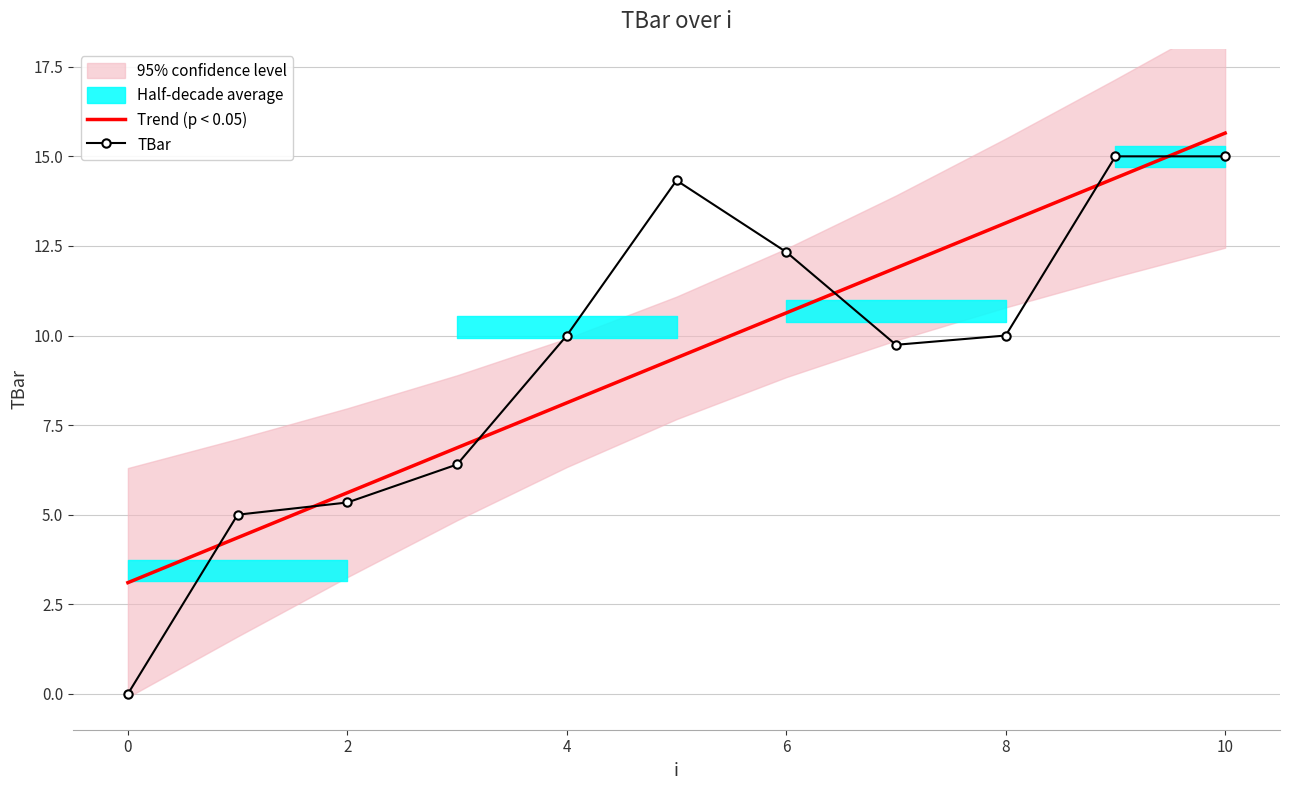

True or false: TBar has a value of 14.0 at 4.

False